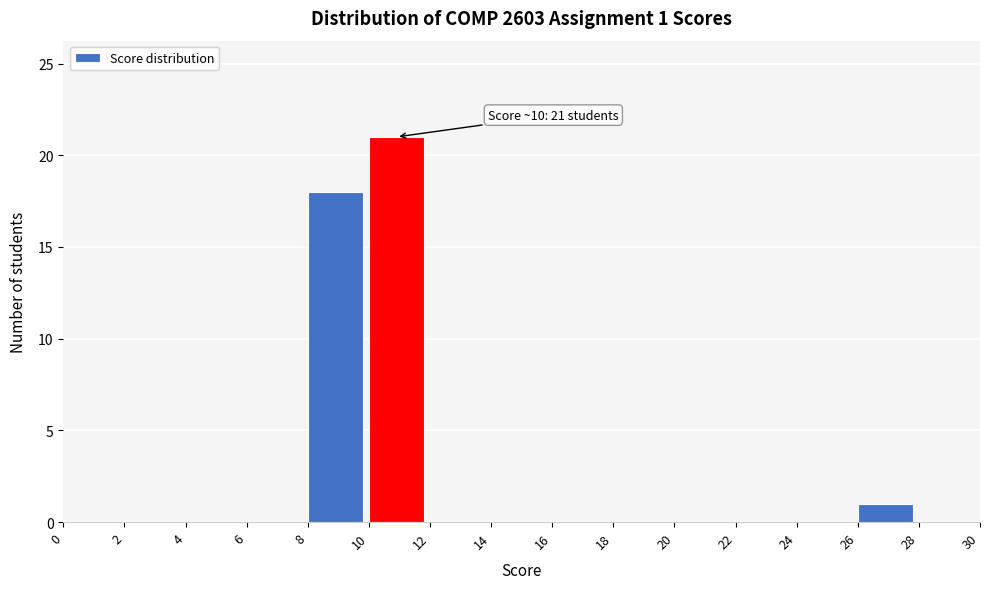

Which range on the x-axis has the tallest bar?

10 to 12